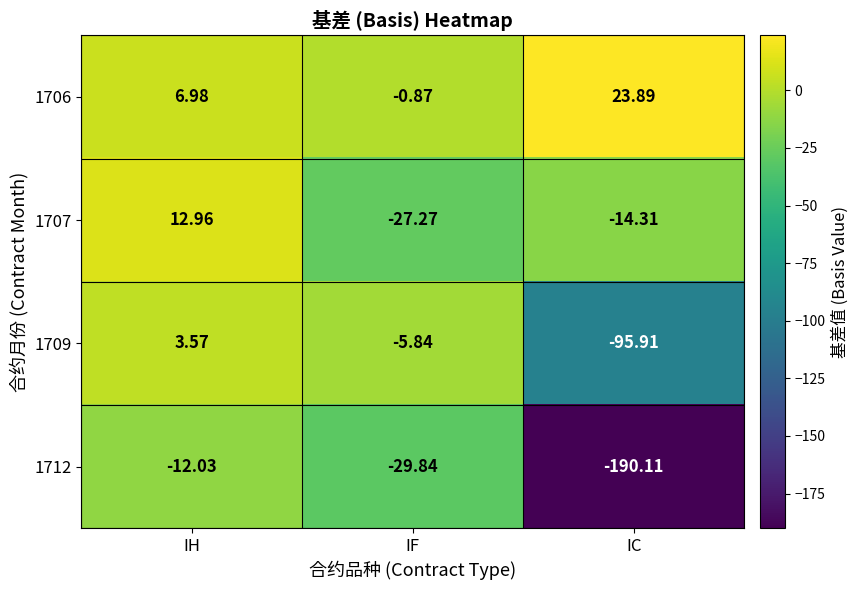

List the labels in order of 1712 value, smallest first.

IC, IF, IH